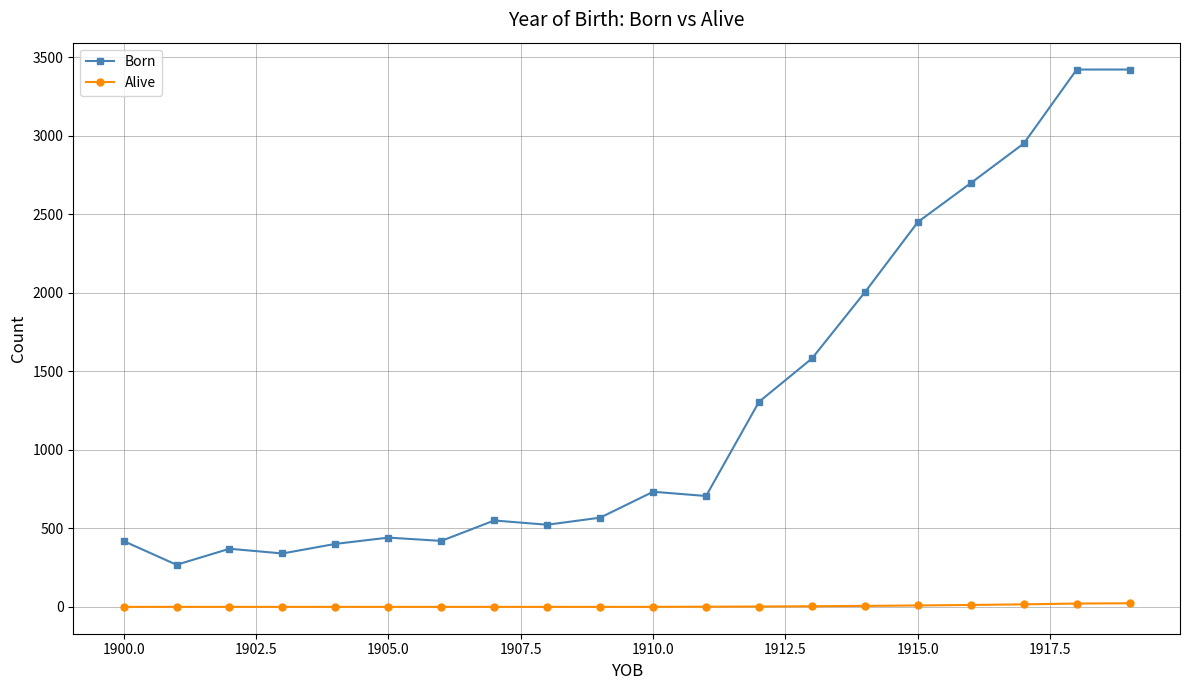

Count the number of categories in the chart.

20